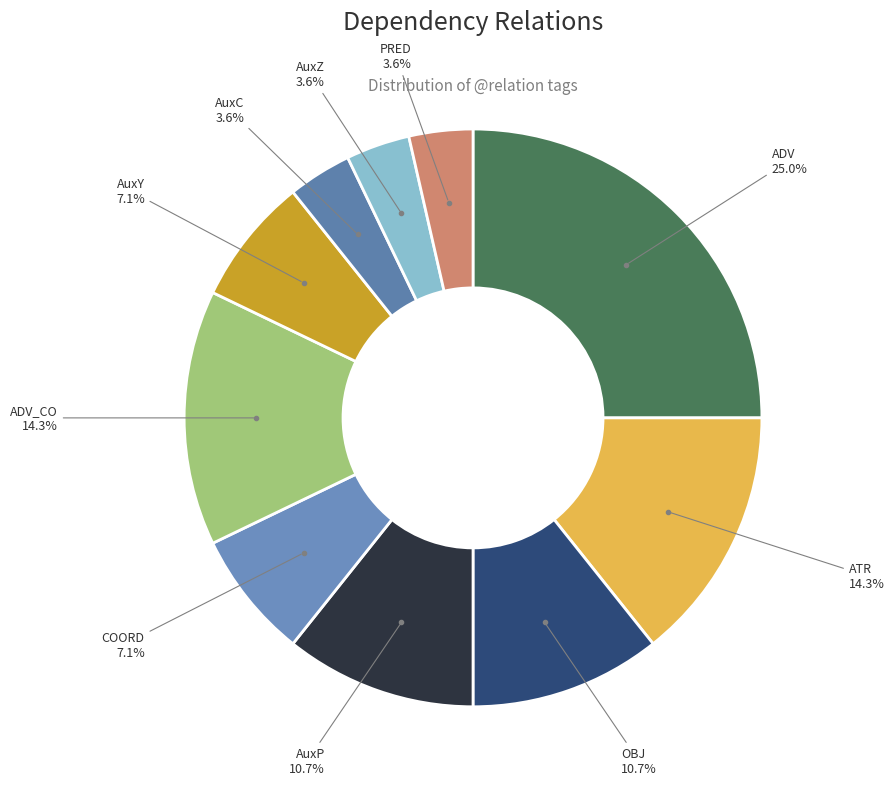

Which category has the smallest portion of the pie?

PRED